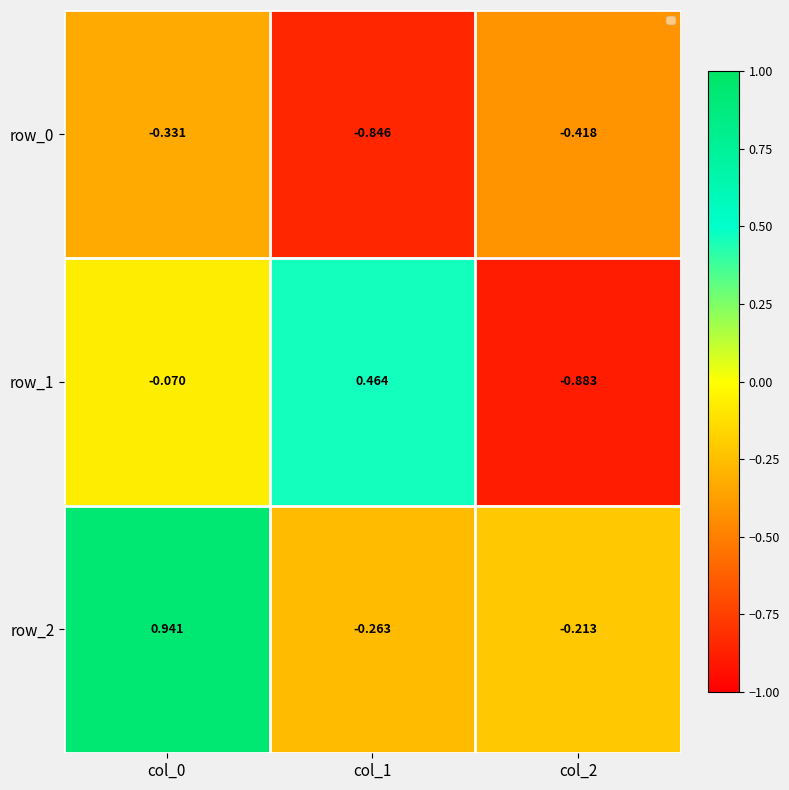

Which series has the widest spread of values?

row_1